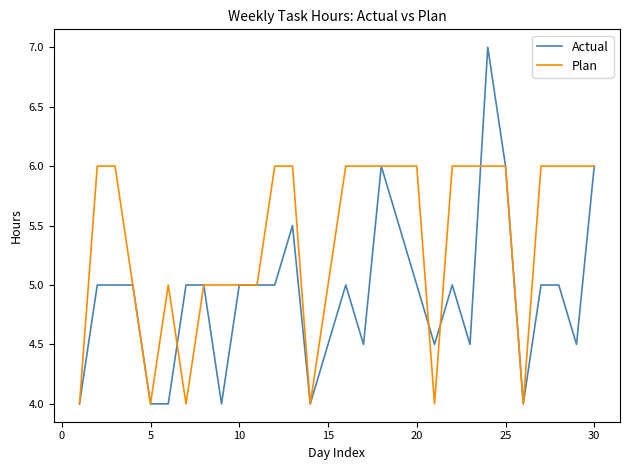

Count the number of categories in the chart.

30